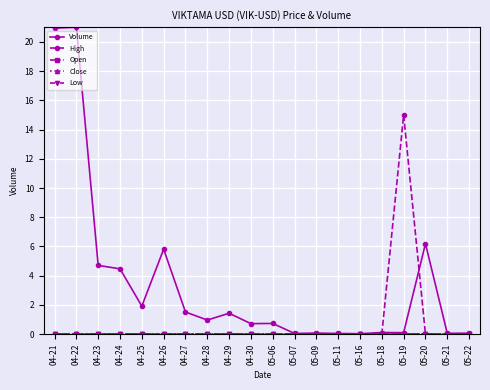

What is the value of the Volume point at the 2nd from the left?

21.0